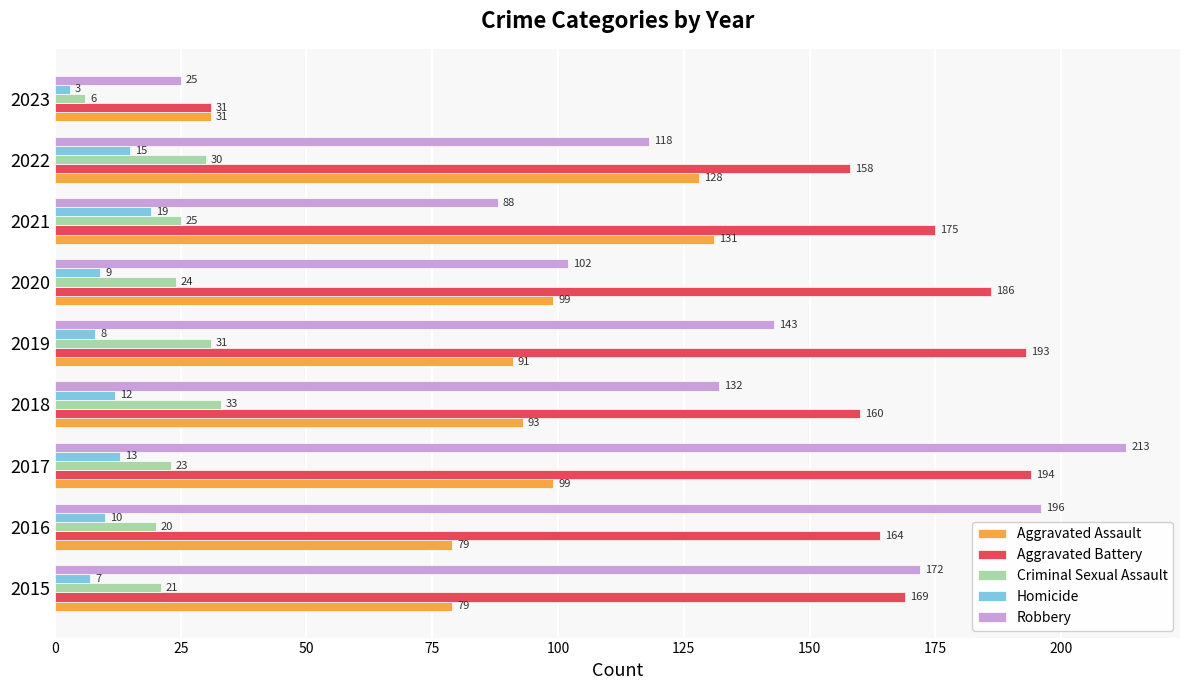

What is the average value of the Robbery series?

132